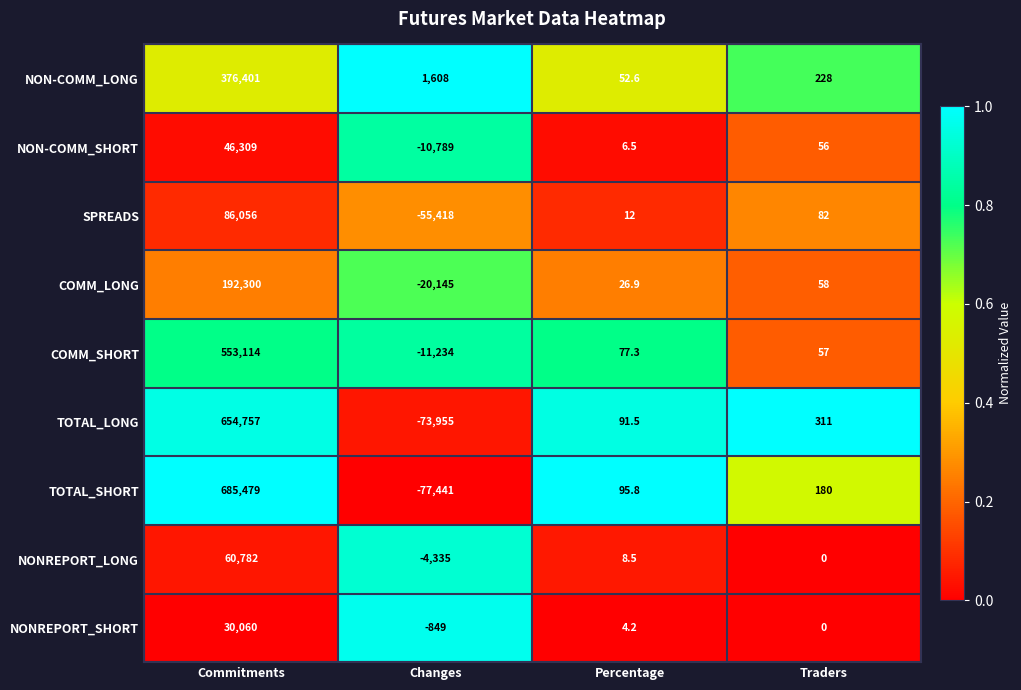

At which label is NON-COMM_LONG closest to 188226?

Changes